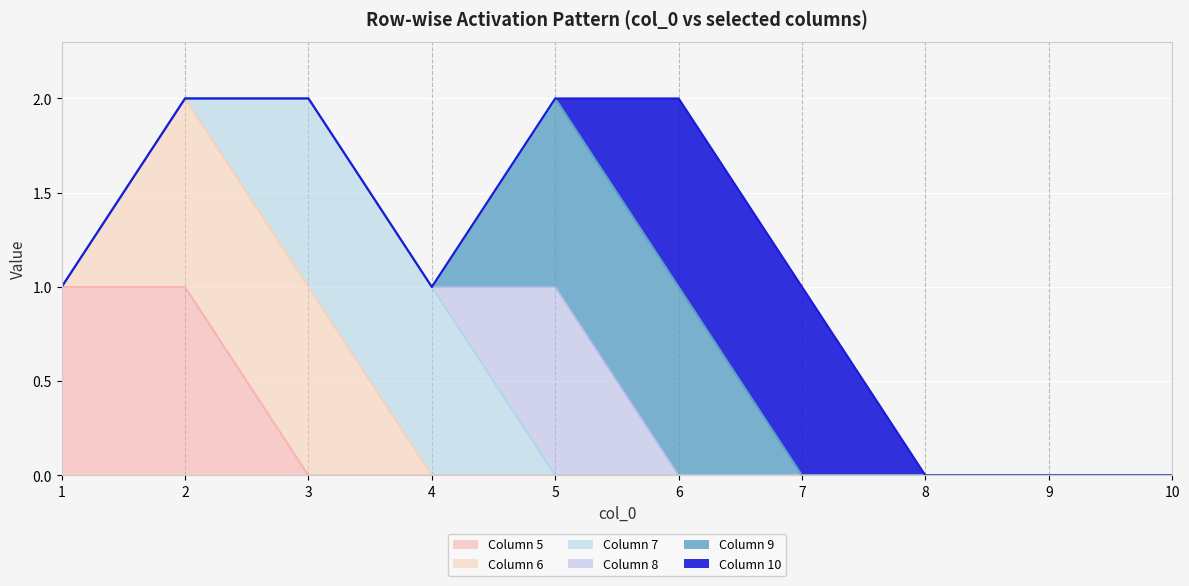

Reading left to right, what are all the values shown in this chart?

5: 1	1	0	0	0	0	0	0	0	0
6: 0	1	1	0	0	0	0	0	0	0
7: 0	0	1	1	0	0	0	0	0	0
8: 0	0	0	0	1	0	0	0	0	0
9: 0	0	0	0	1	1	0	0	0	0
10: 0	0	0	0	0	1	1	0	0	0